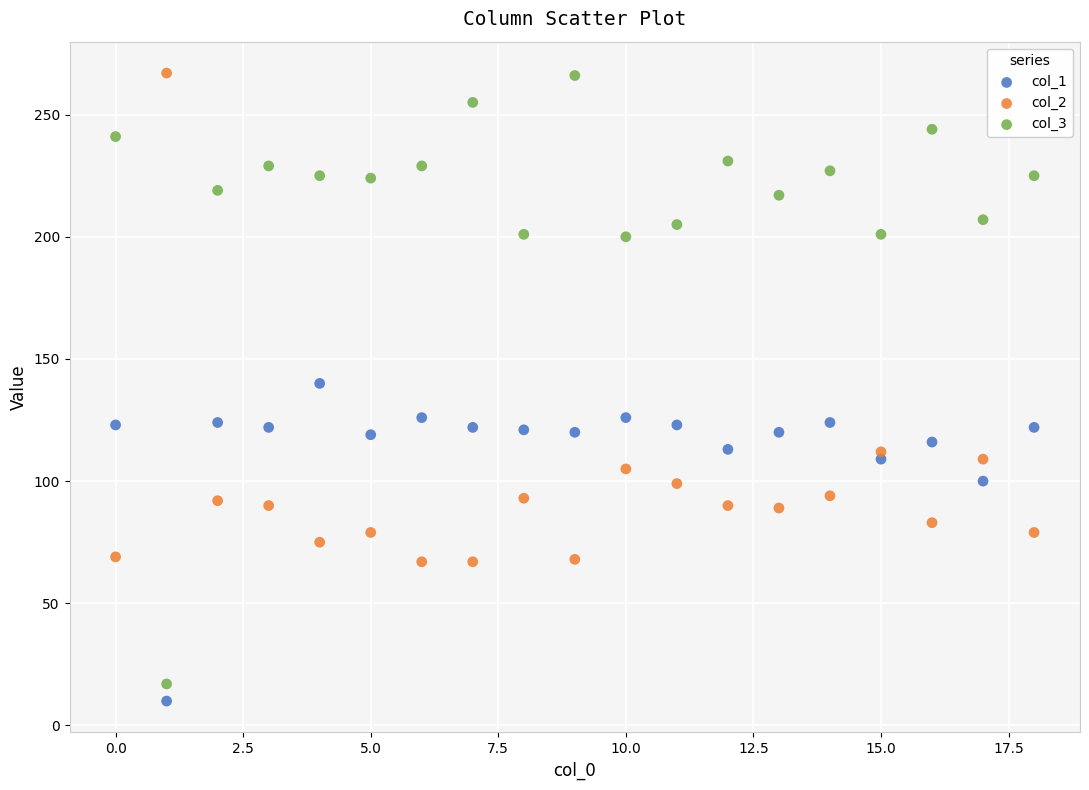

Which series has the widest spread of Y values?

col_3